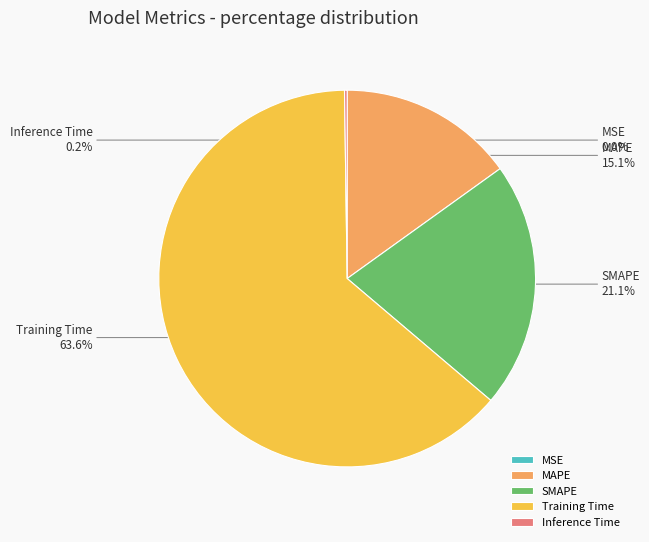

What is the total percentage of SMAPE and Training Time?

84.7%